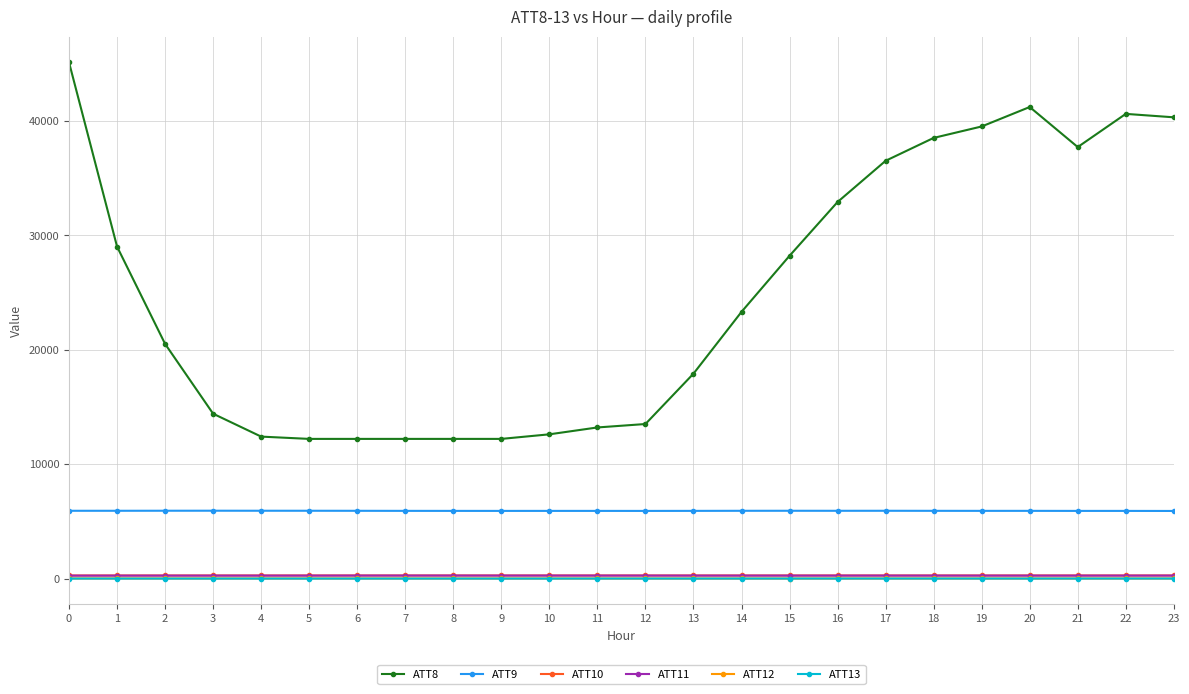

True or false: ATT12 has more than 1 points higher than both neighbors.

True